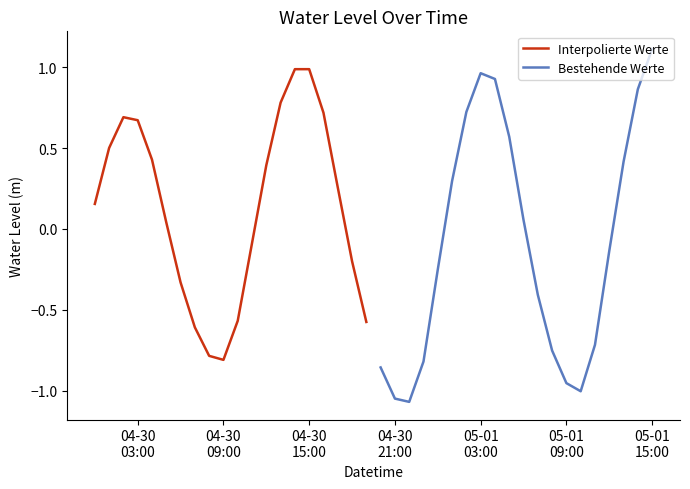

What is the lowest value of the Interpolierte Werte series?

-0.8